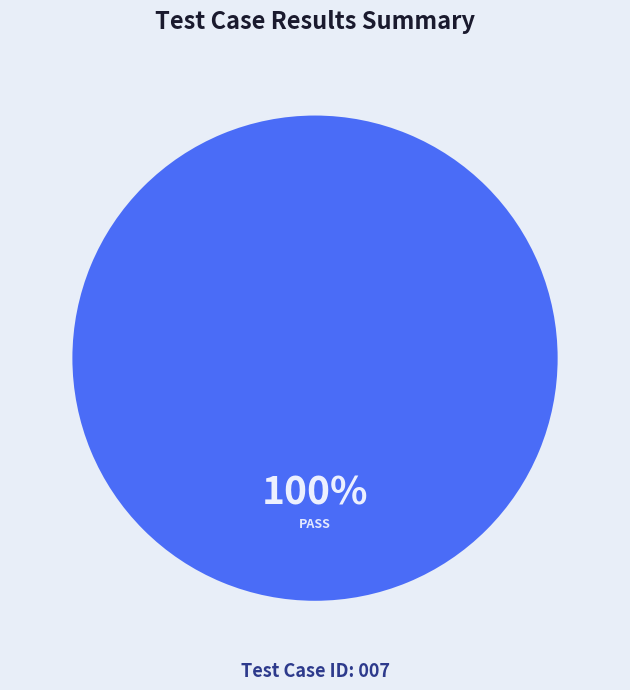

Is there any slice that represents more than half of the pie?

Yes